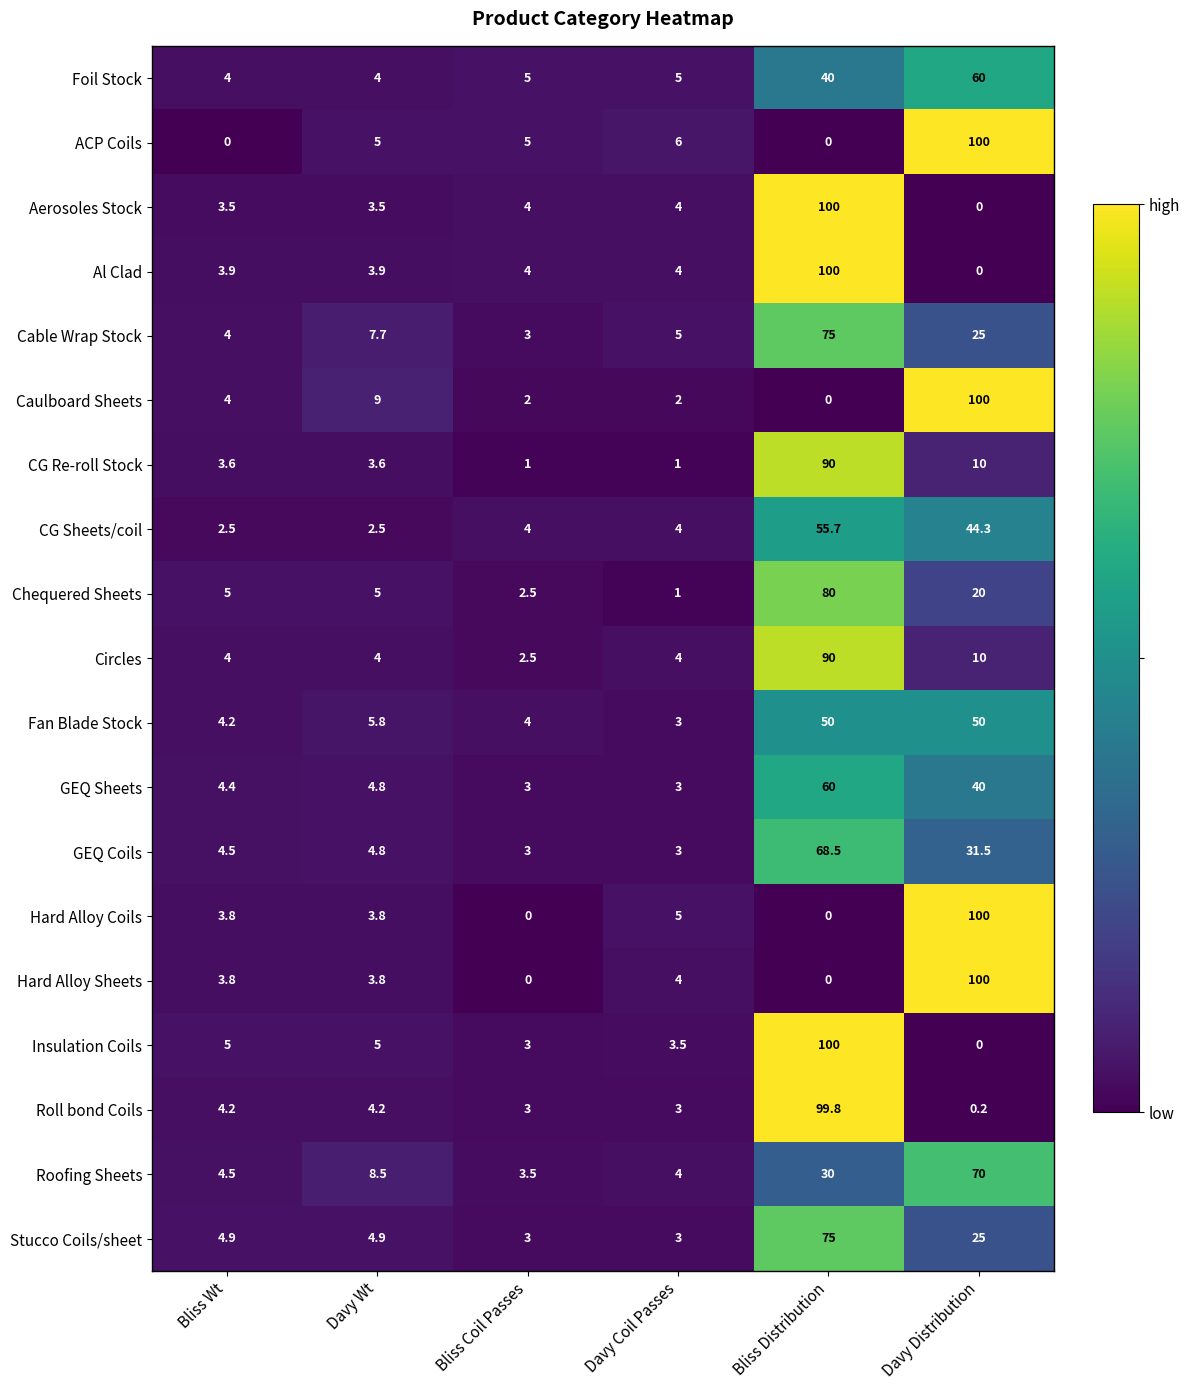

At which category is the sum across all series the highest?

Bliss Distribution